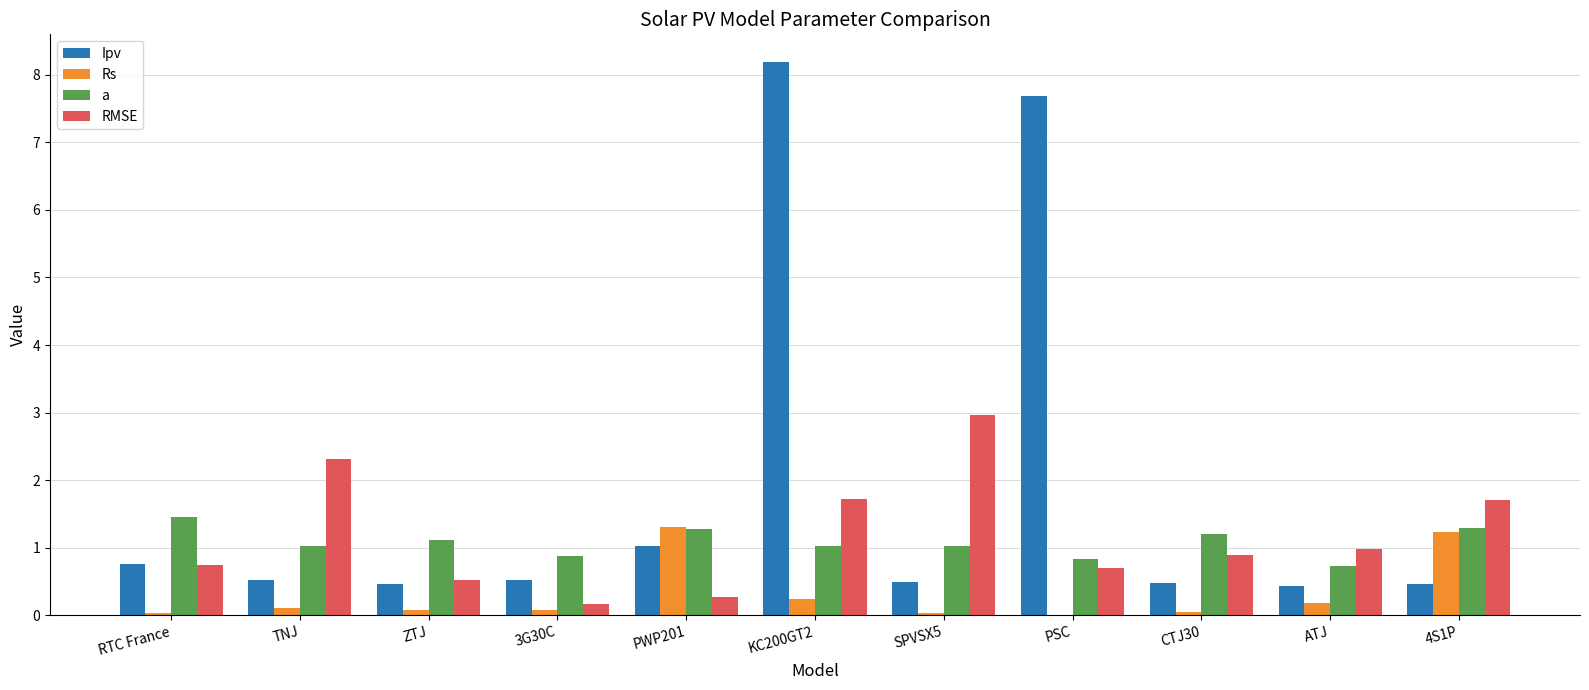

Is it true that Ipv equals 0.5 at 3G30C?

True